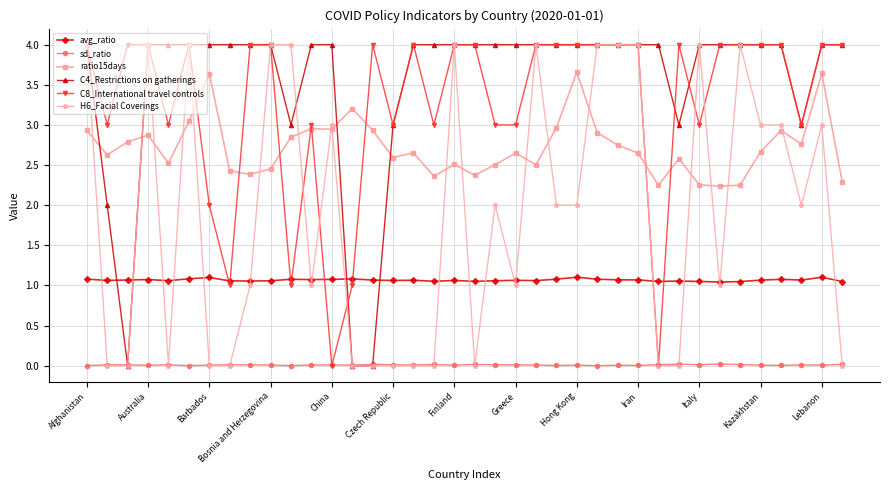

True or false: ratio15days and sd_ratio cross at least once.

False